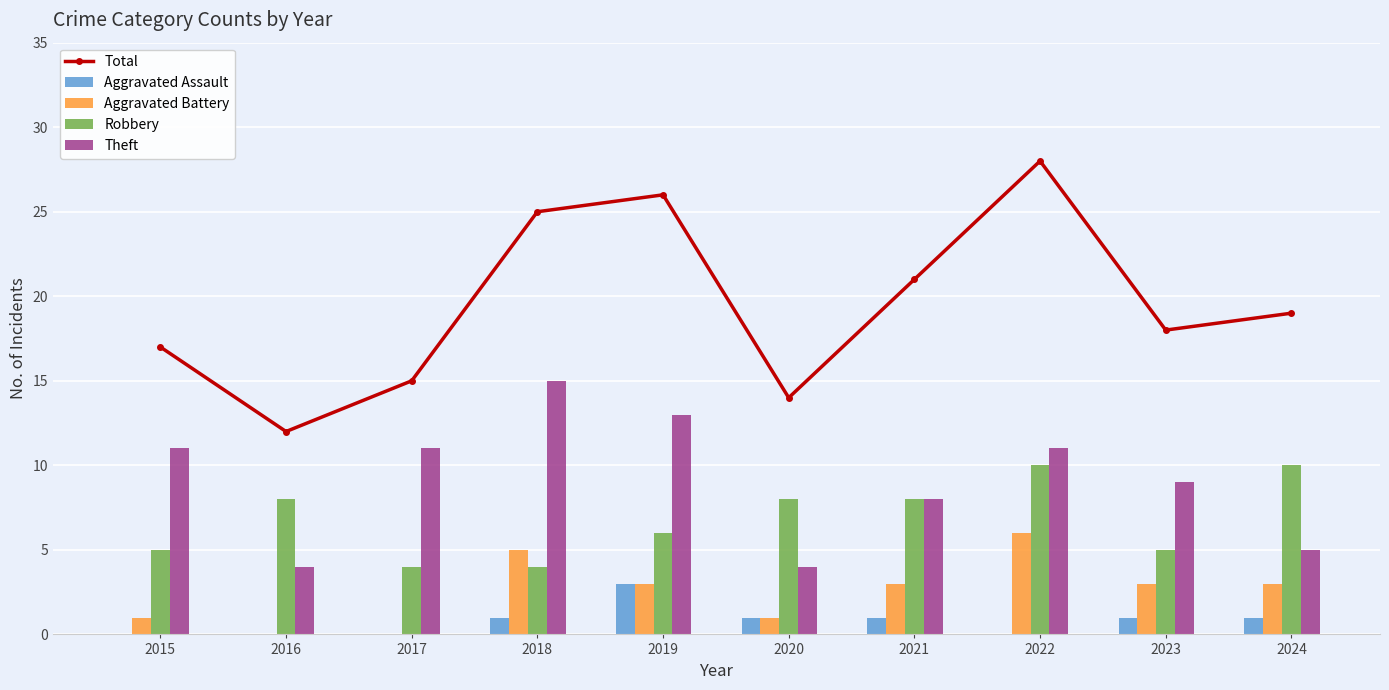

Does the chart contain stacked bars?

No